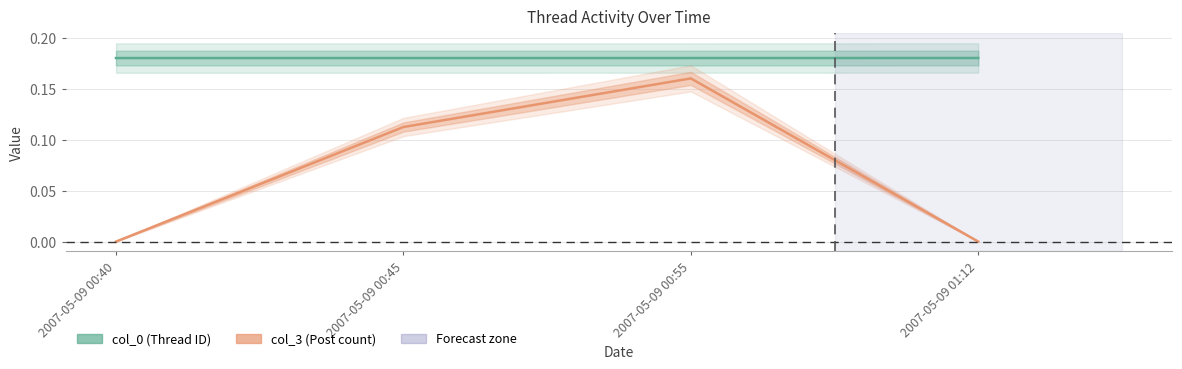

Reading left to right, what are all the values shown in this chart?

col_0: 2007-05-09 00:40=0.2	2007-05-09 00:45=0.2	2007-05-09 00:55=0.2	2007-05-09 01:12=0.2
col_3: 2007-05-09 00:40=0.0	2007-05-09 00:45=0.1	2007-05-09 00:55=0.2	2007-05-09 01:12=0.0